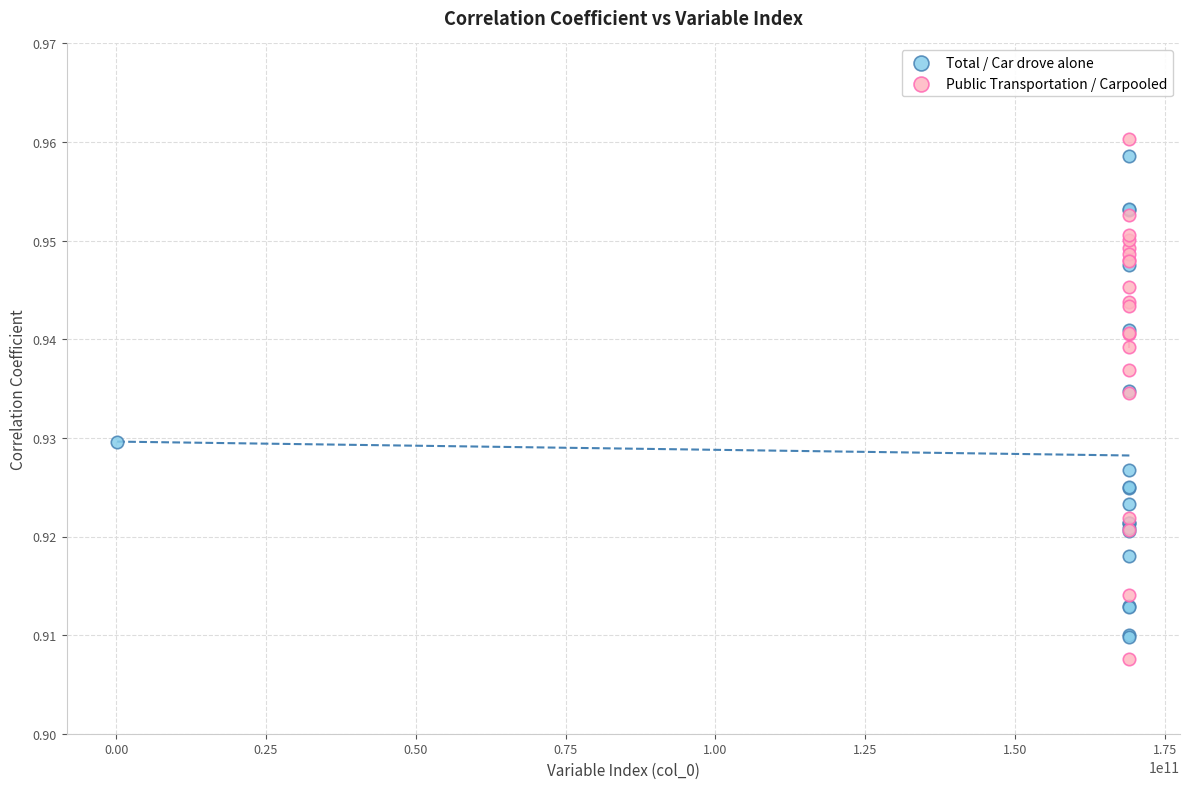

What are all the series names shown in the legend?

Total / Car drove alone, Public Transportation / Carpooled